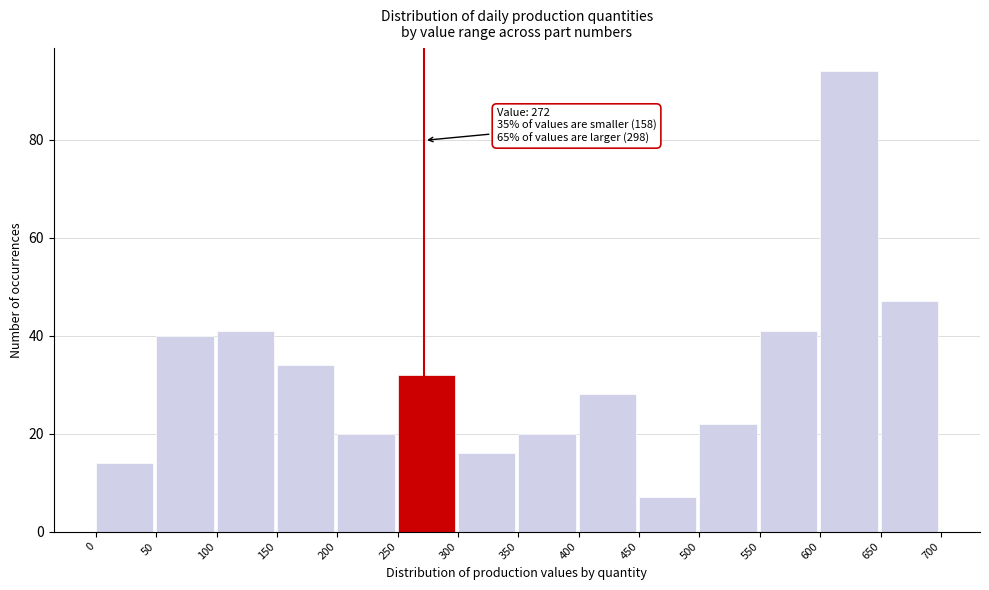

Over which range of the x-axis is the bar tallest?

600 to 650